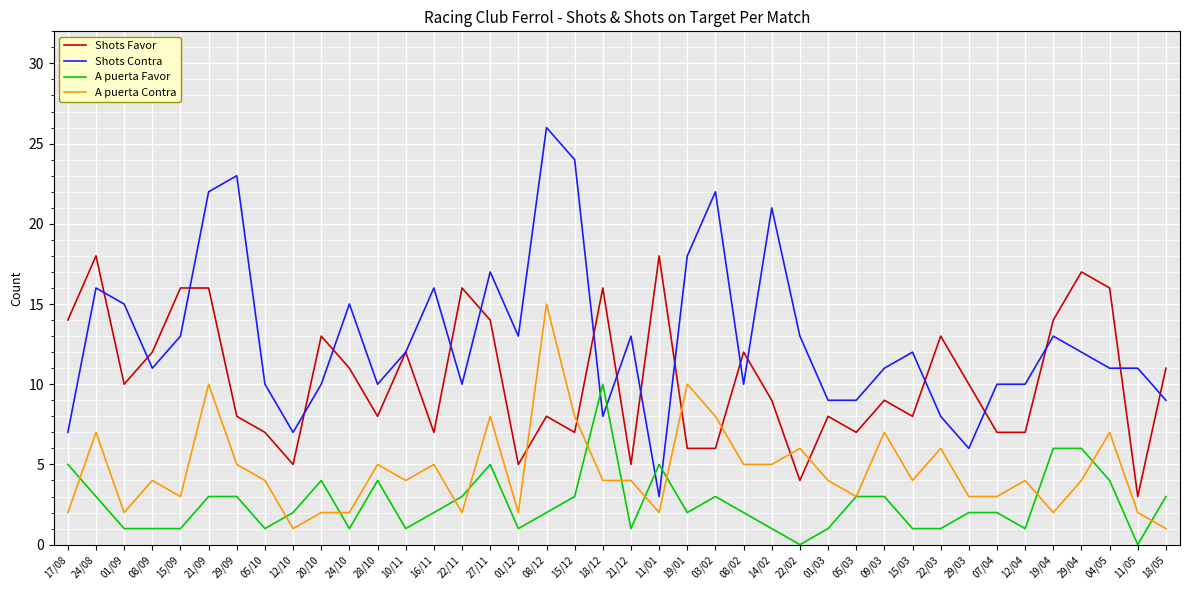

The A puerta Contra series shows 2 at 21/12. True or false?

False